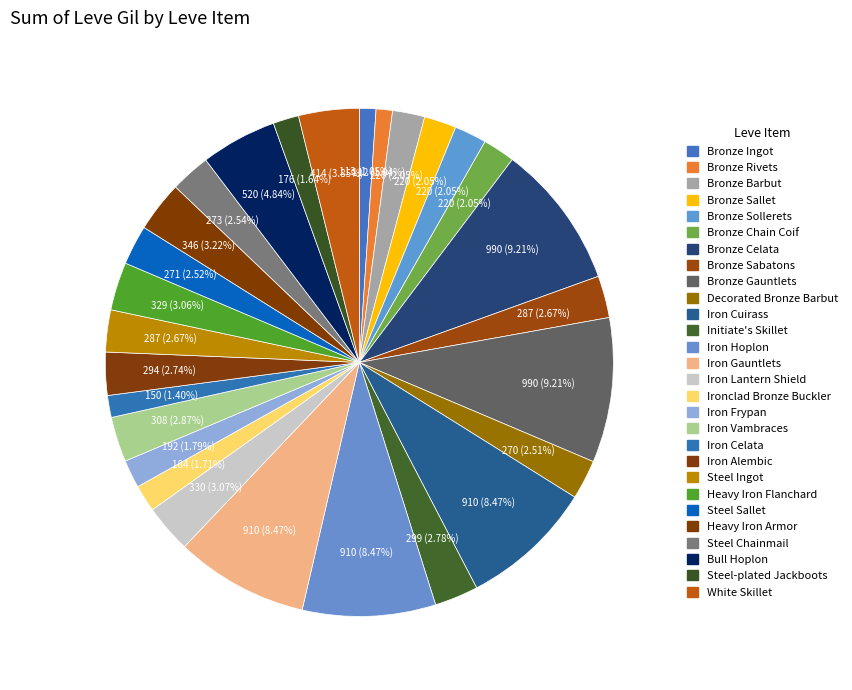

What percentage is the Steel-plated Jackboots slice, to the nearest percent?

2%